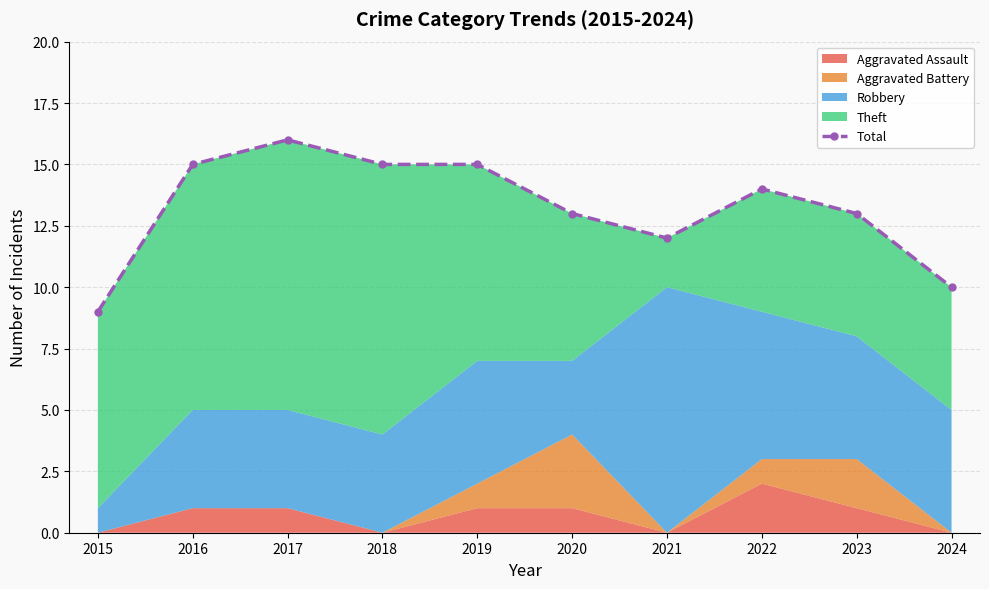

What is the minimum value shown in the chart?

9